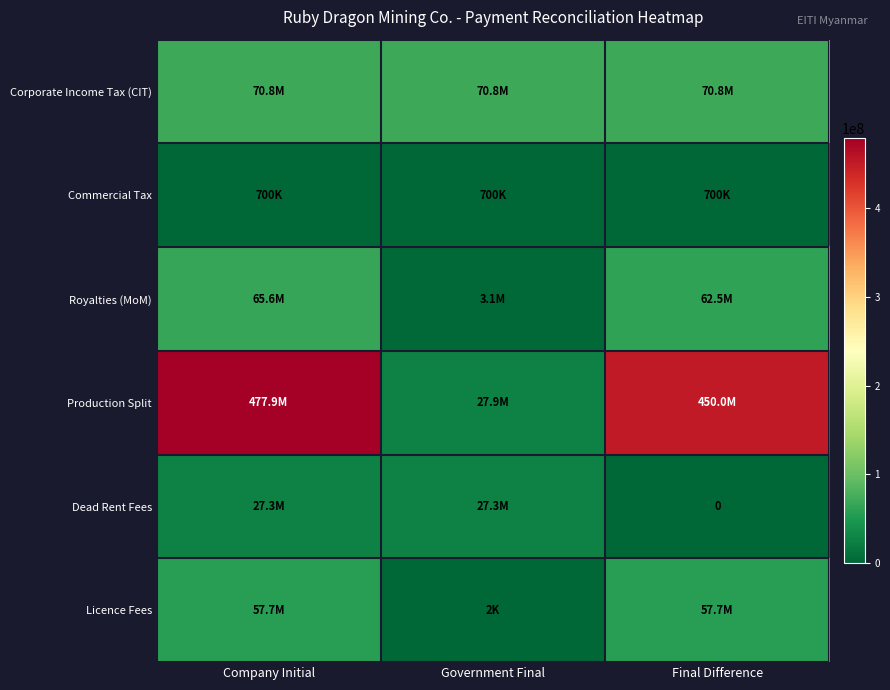

At how many categories does at least one series exceed 142594097?

2